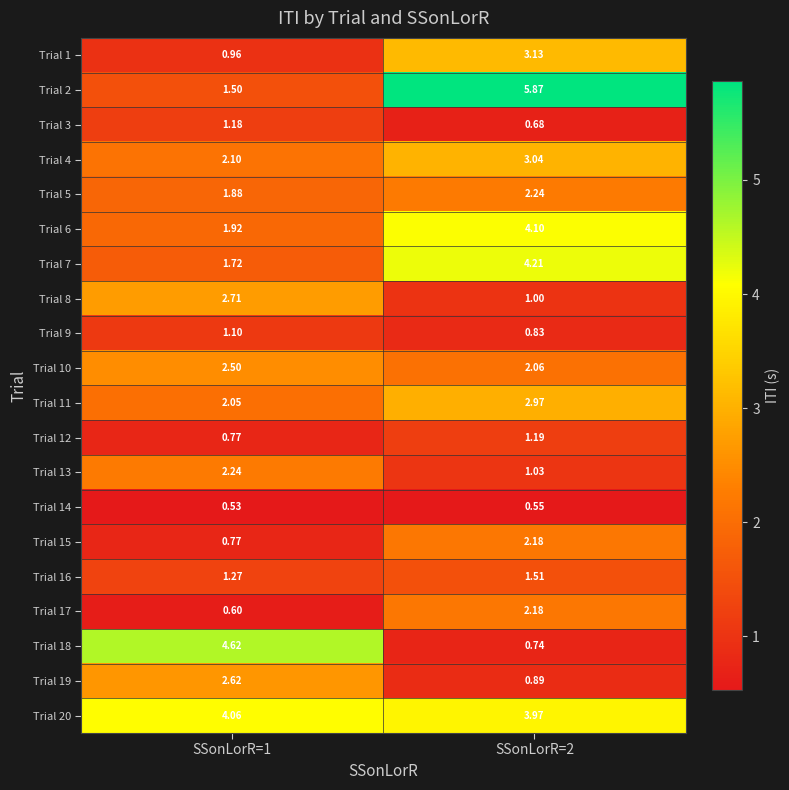

Which series has the largest total across all categories?

Trial 20